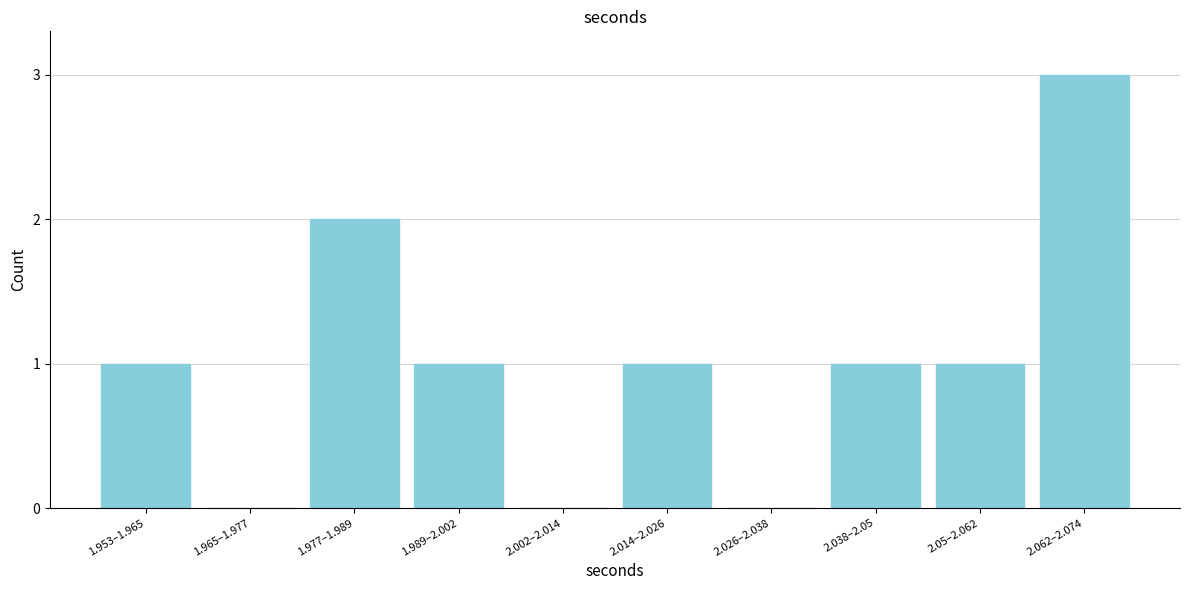

Reading right to left, list all the values displayed in this chart.

2.062–2.074=3	2.05–2.062=1	2.038–2.05=1	2.026–2.038=0	2.014–2.026=1	2.002–2.014=0	1.989–2.002=1	1.977–1.989=2	1.965–1.977=0	1.953–1.965=1